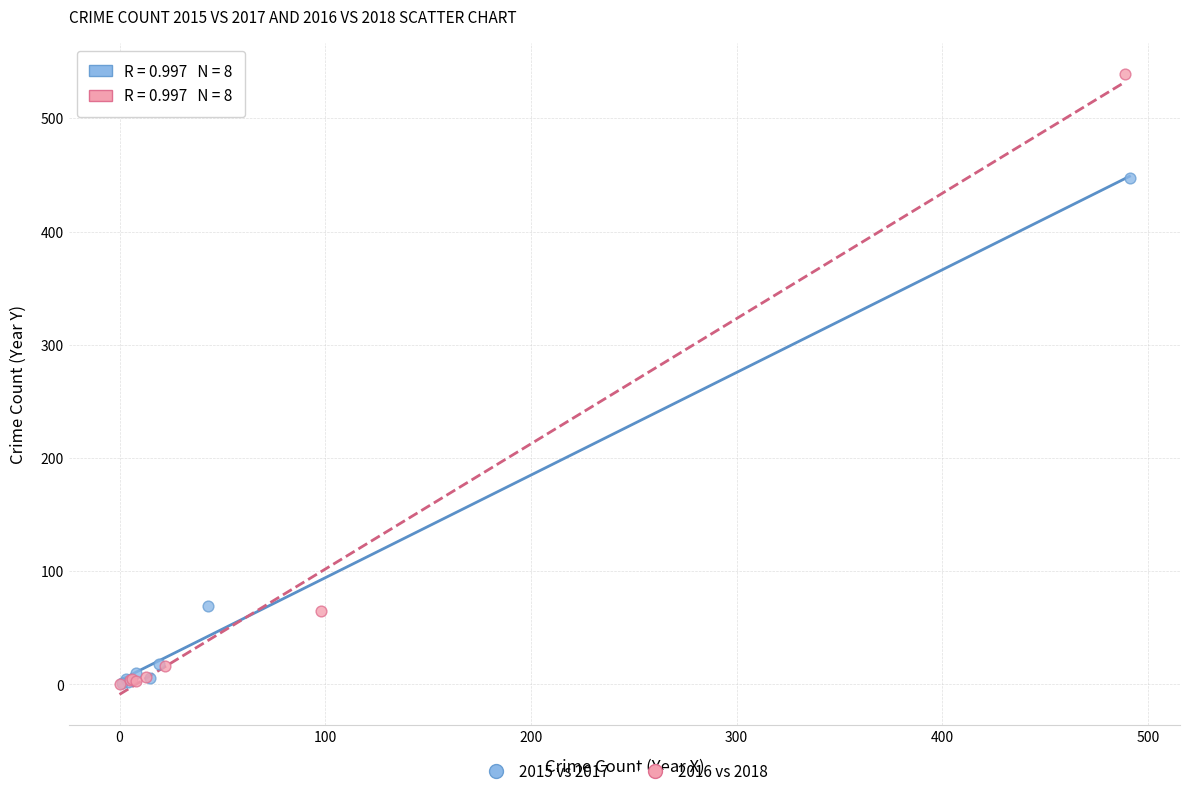

Which series reaches the maximum Y coordinate?

2016 vs 2018